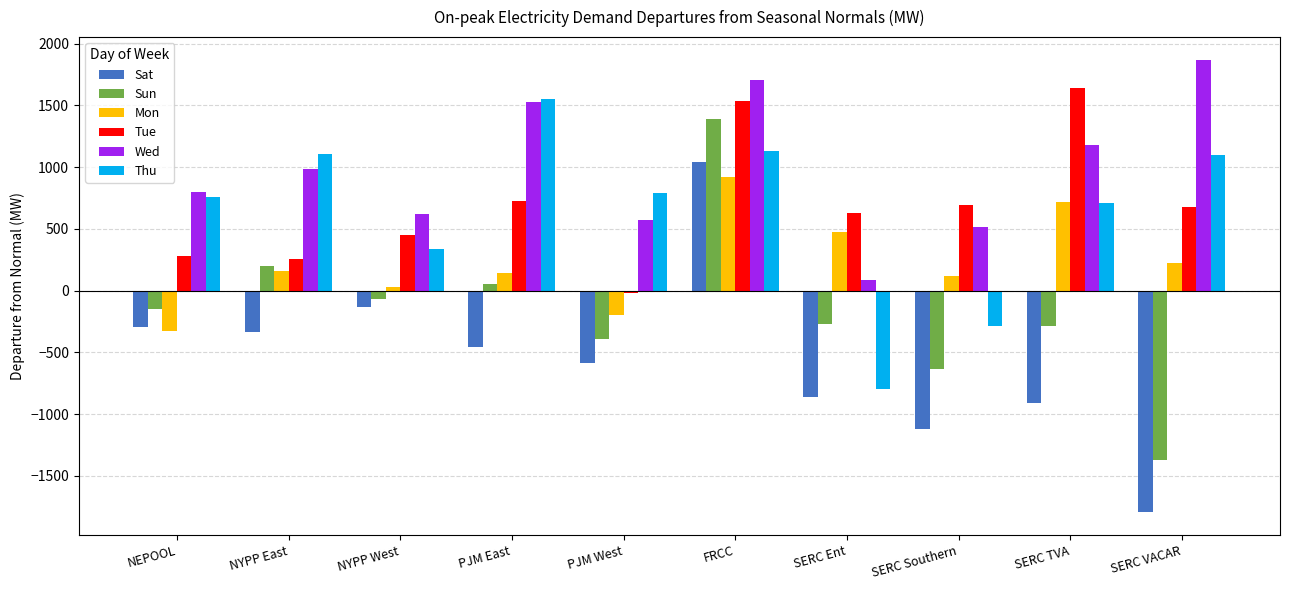

What is the value of the Sun bar at the 3rd from the left?

-67.7